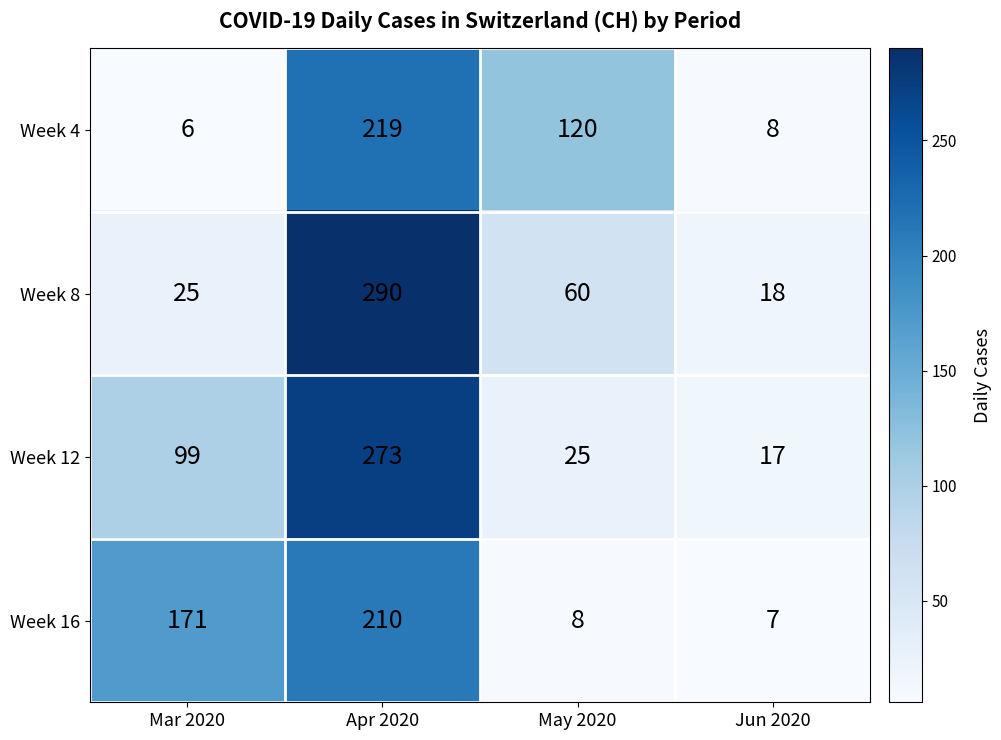

True or false: Week 16 has a value of 69 at Mar 2020.

False